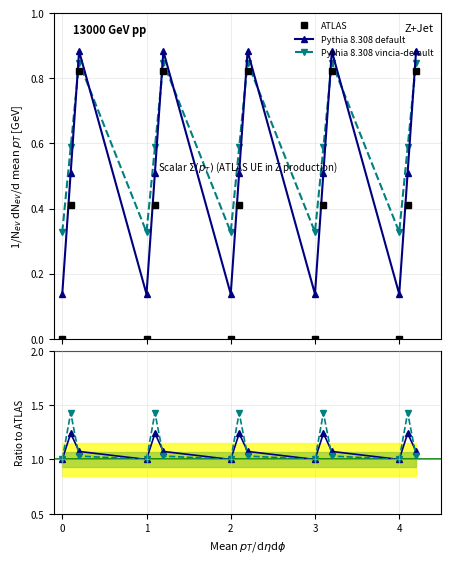

In Pythia 8.308 vincia-default, how many points are lower than both neighbors (excluding endpoints)?

4